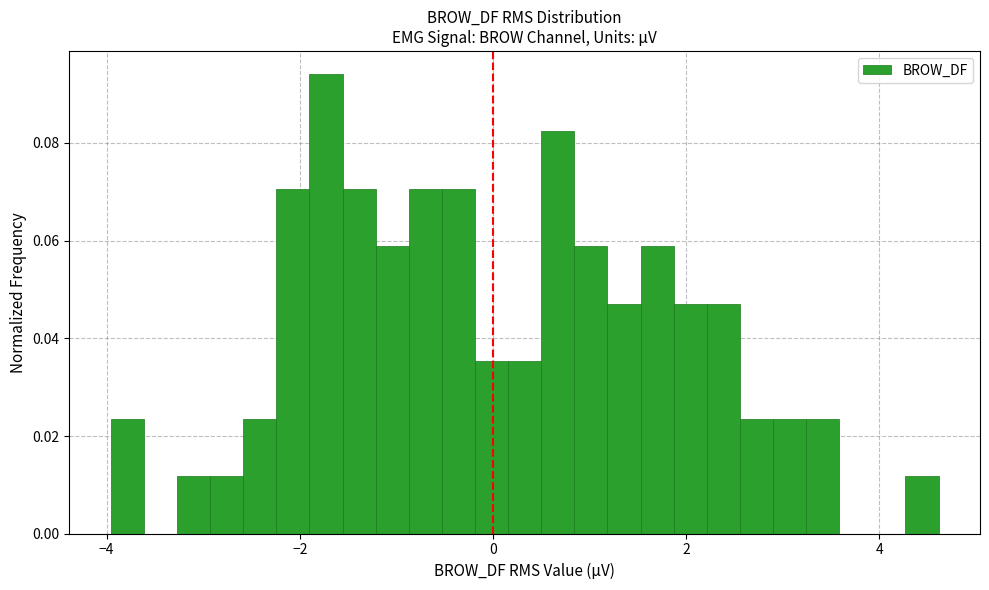

Read against the x-axis, roughly where is the centre of the tallest bar?

-1.8